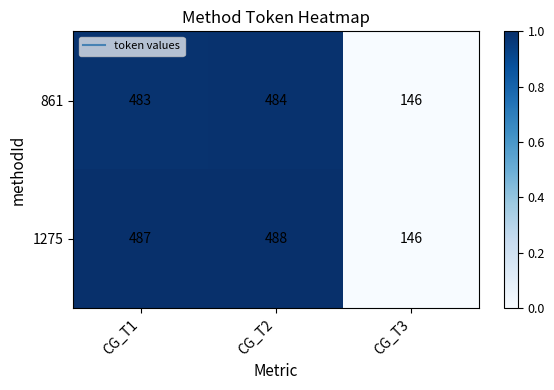

Which series has the largest total across all categories?

1275